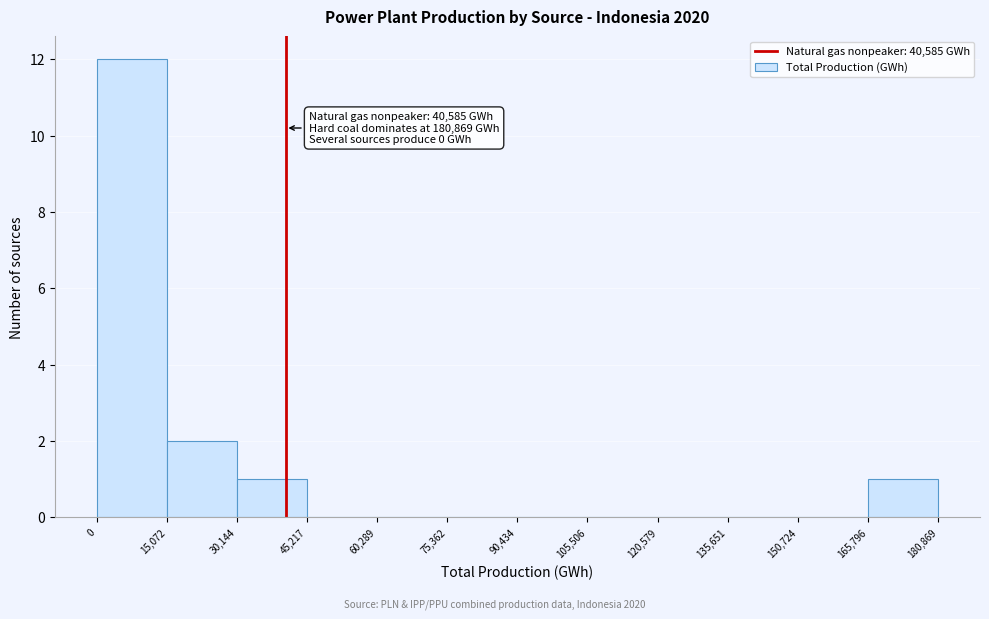

Which range on the x-axis has the tallest bar?

0 to 15,072